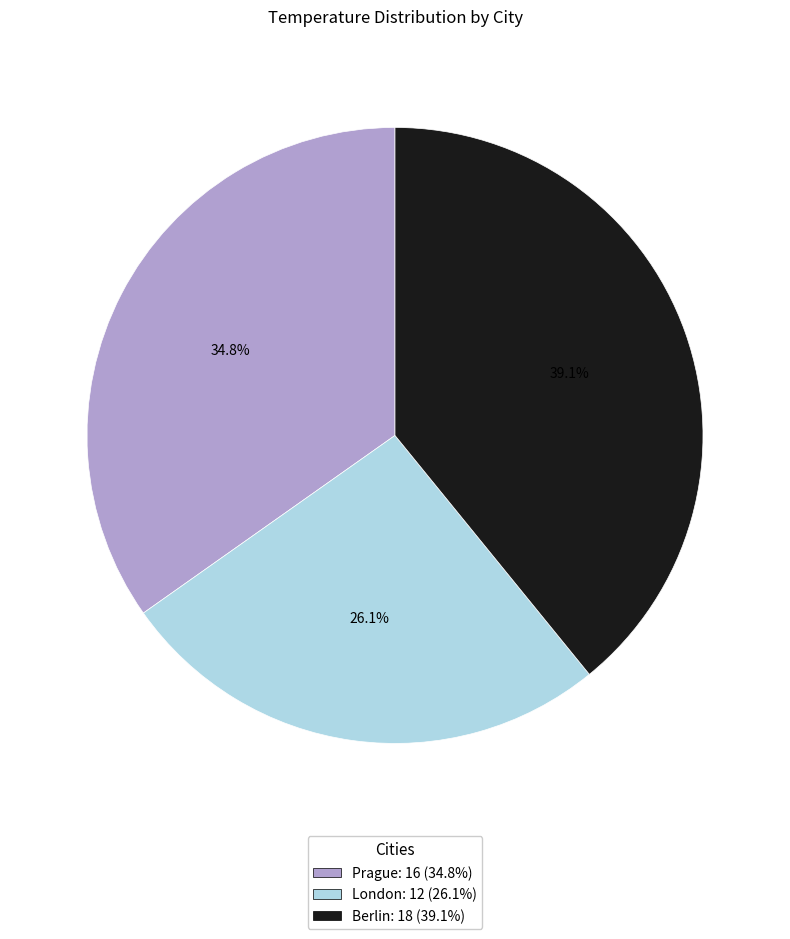

What portion of the pie excludes Berlin?

60.9%